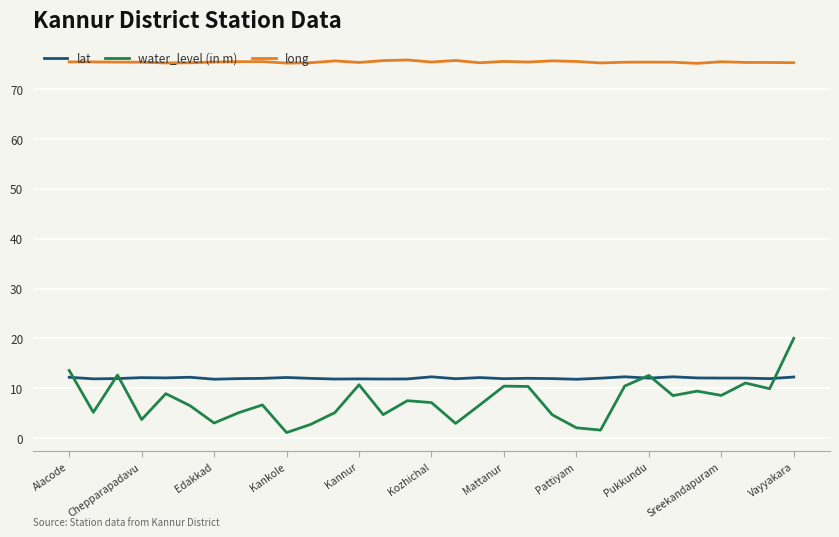

At how many categories does at least one series exceed 42?

31